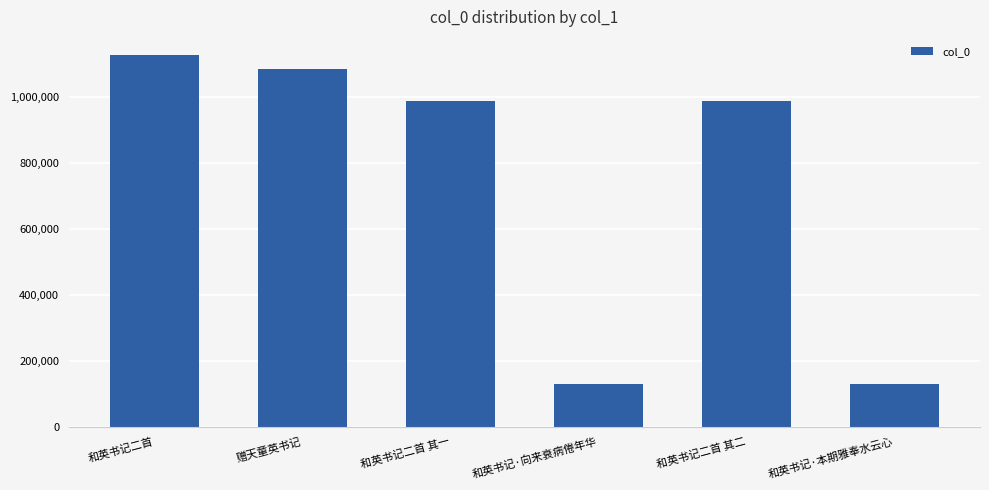

What is the minimum value shown in the chart?

128308